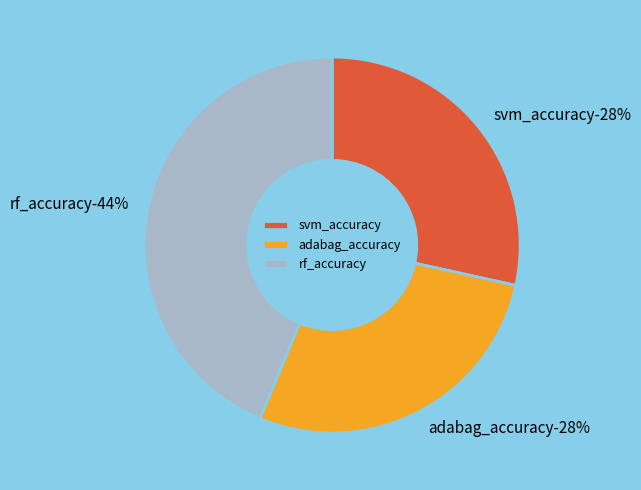

Is there any slice that represents more than half of the pie?

No